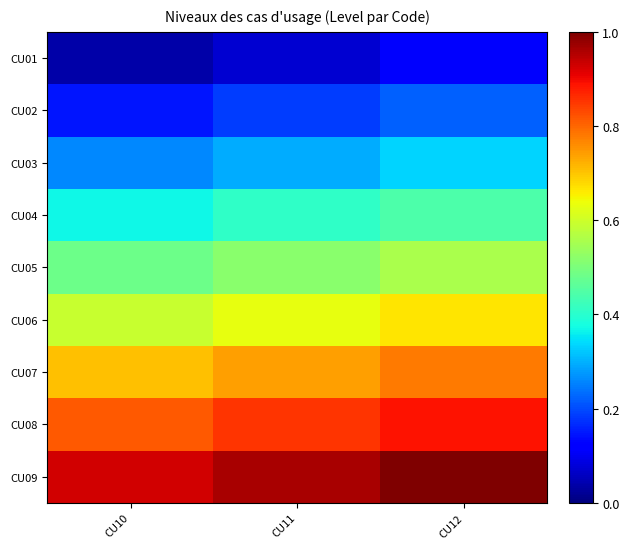

Count the number of categories in the chart.

3